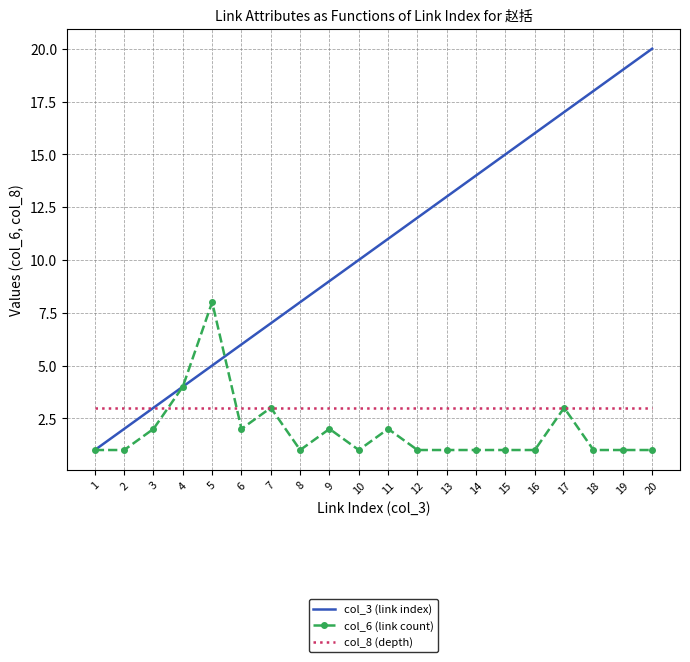

Which series has the largest range (max minus min)?

col_3 (link index)